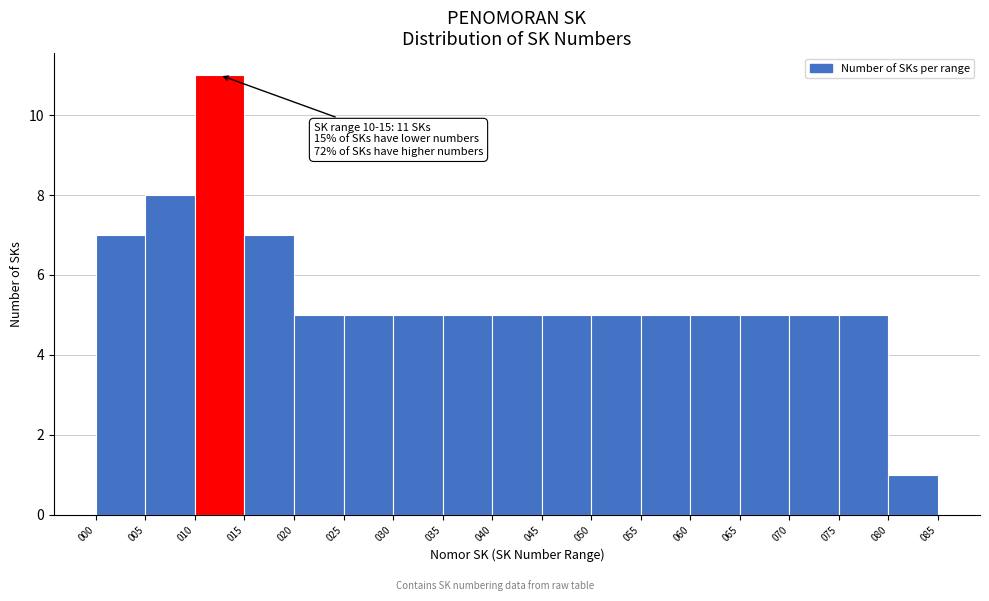

Over which range of the x-axis is the bar tallest?

010 to 015